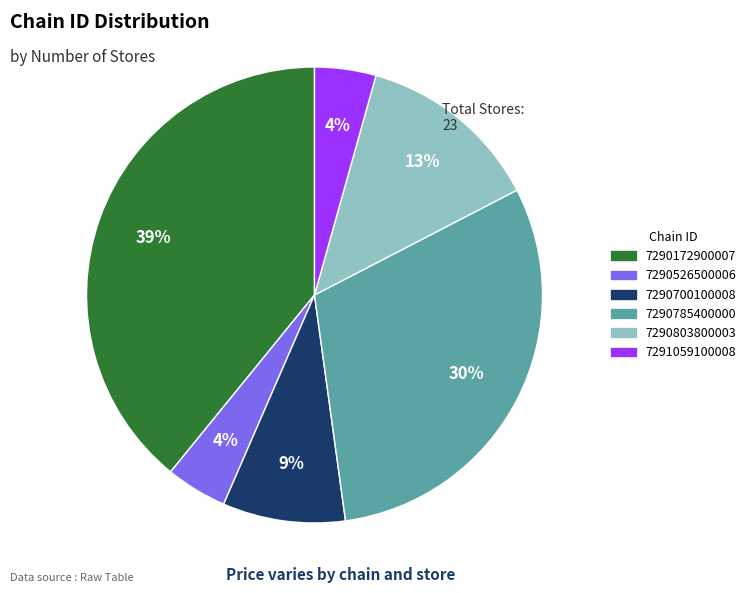

How many slices are in this pie chart?

6